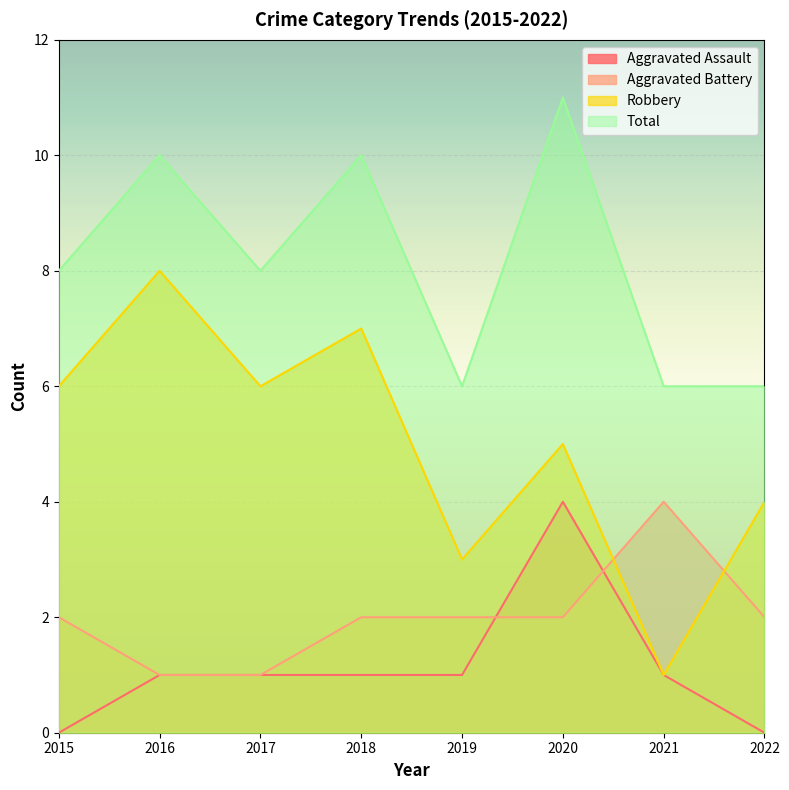

At which category is the sum across all series the highest?

2020